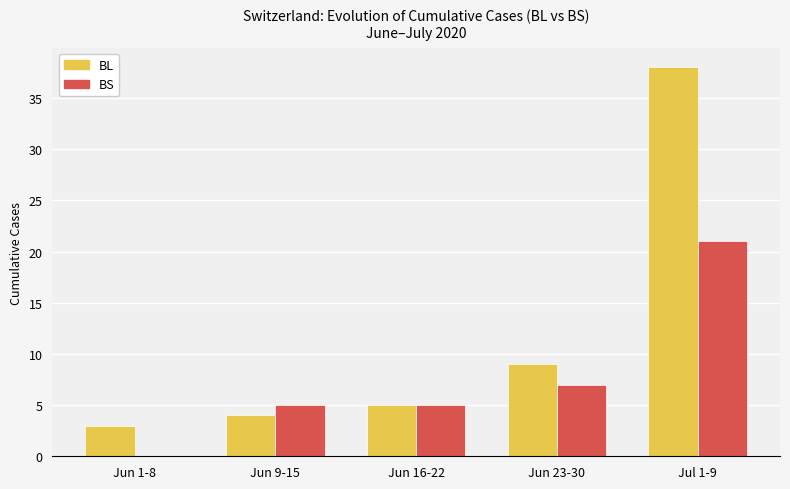

The value of BS at Jul 1-9 is 28. True or false?

False